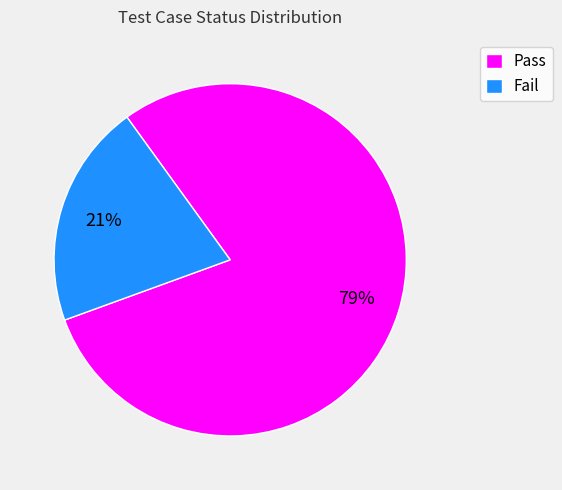

To the nearest percent, what percentage of the pie is Fail?

21%